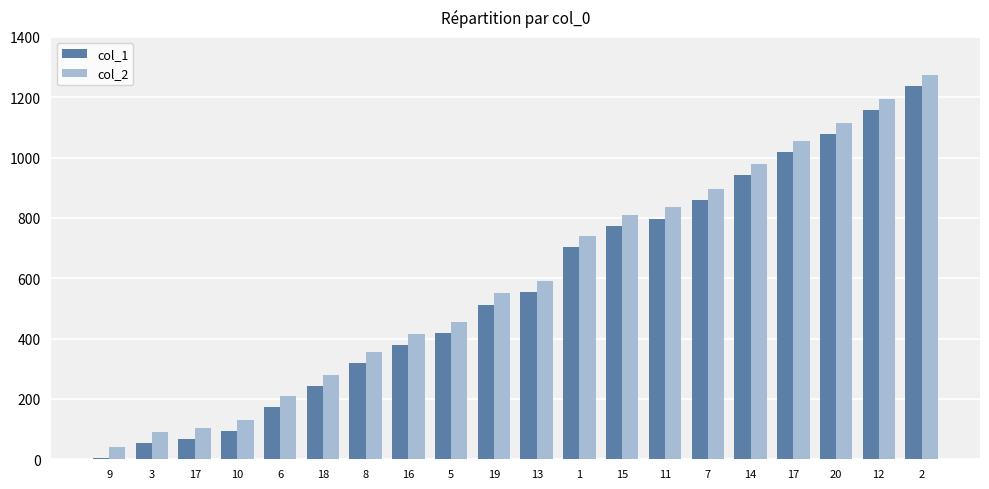

Count the number of data series in this chart.

2